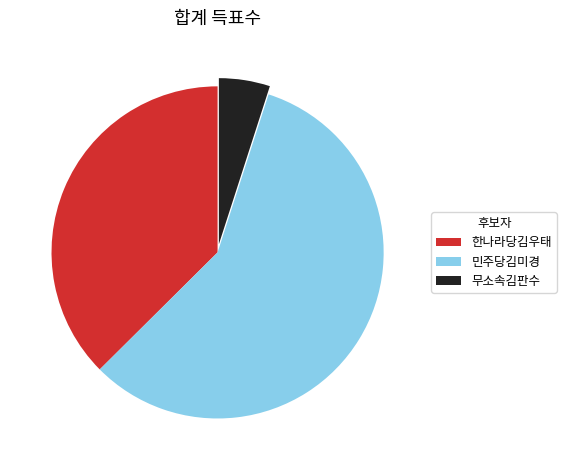

What is the largest slice in the pie chart?

민주당김미경